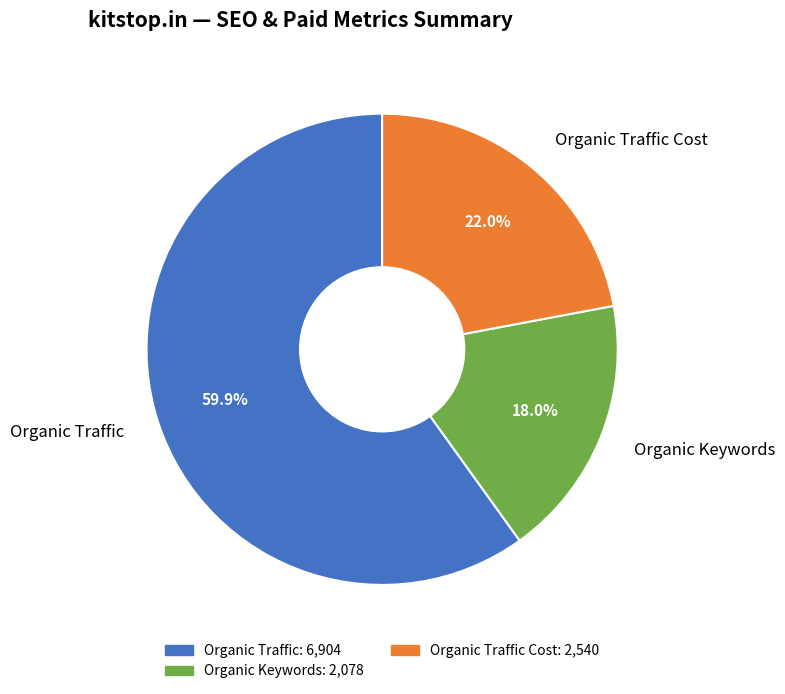

Rank the categories by value from highest to lowest.

Organic Traffic, Organic Traffic Cost, Organic Keywords